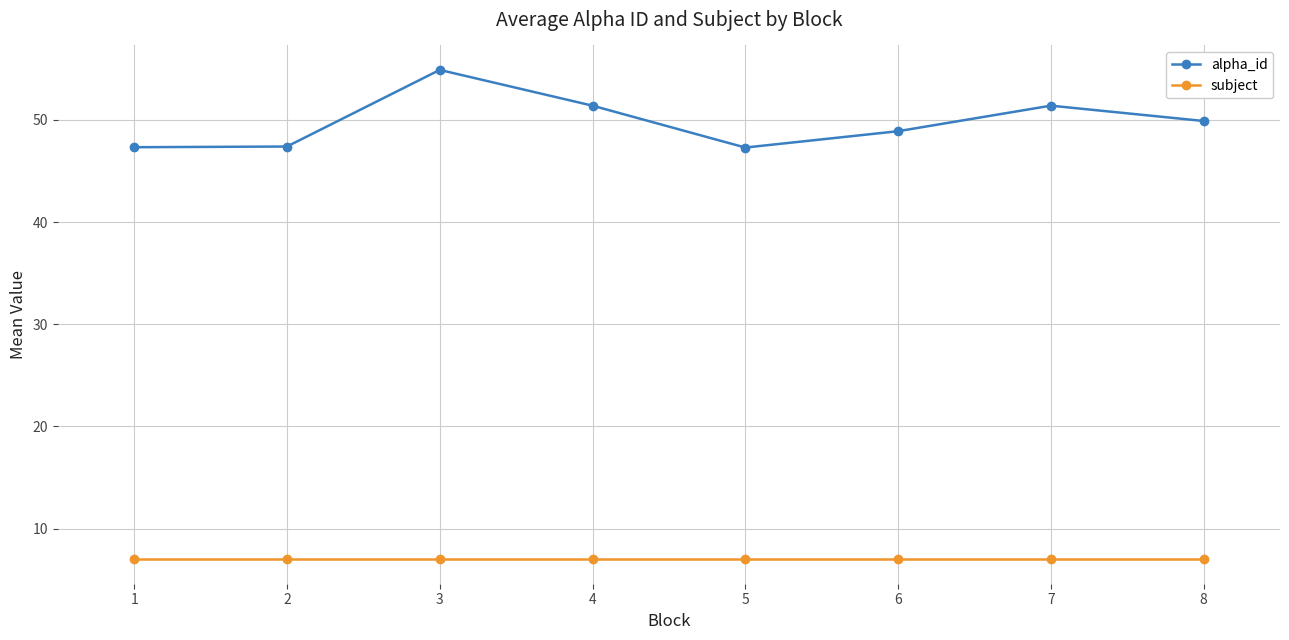

What is the total value across all series at 8?

56.9